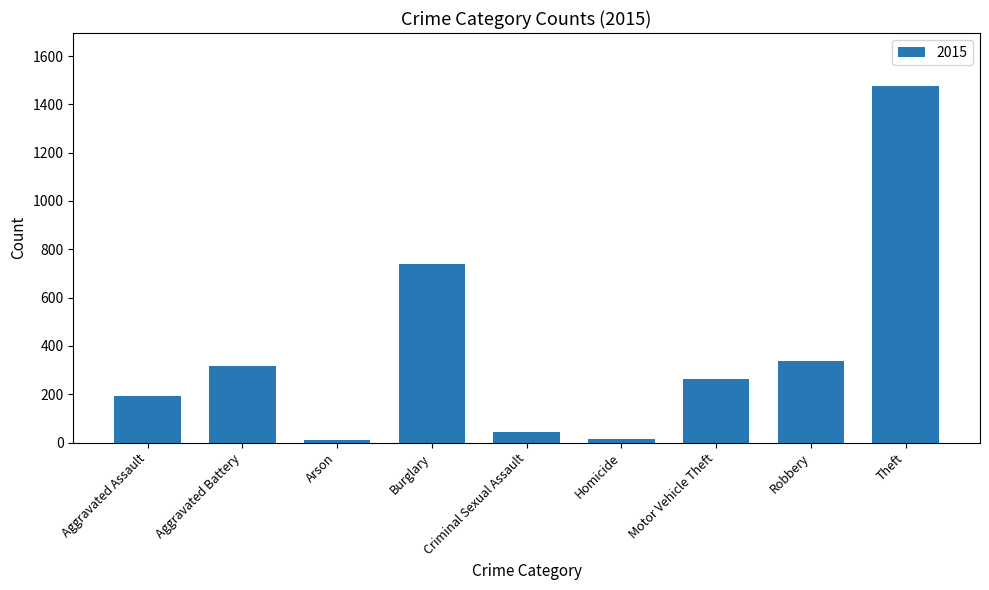

What is the label of the 1st bar from the right?

Theft